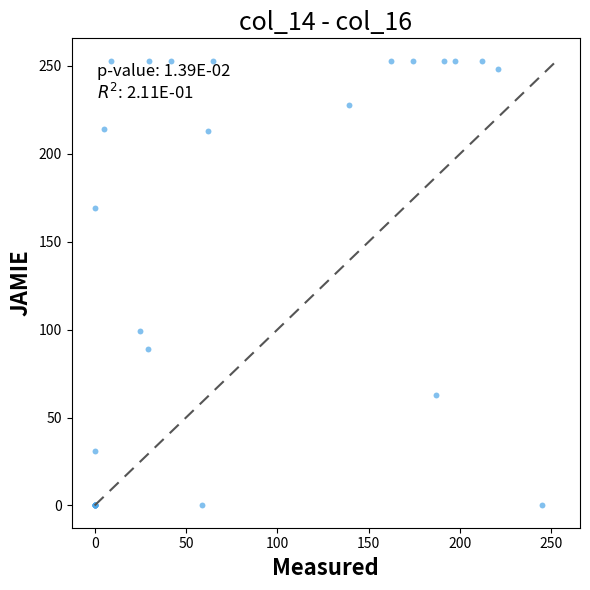

What Y value in the scatter plot is closest to 126?

99